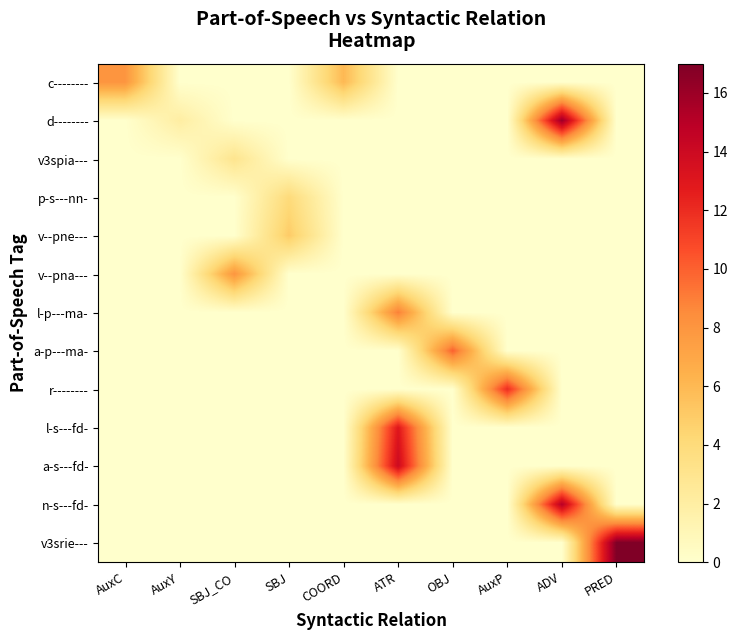

What is the total value across all series at PRED?

17